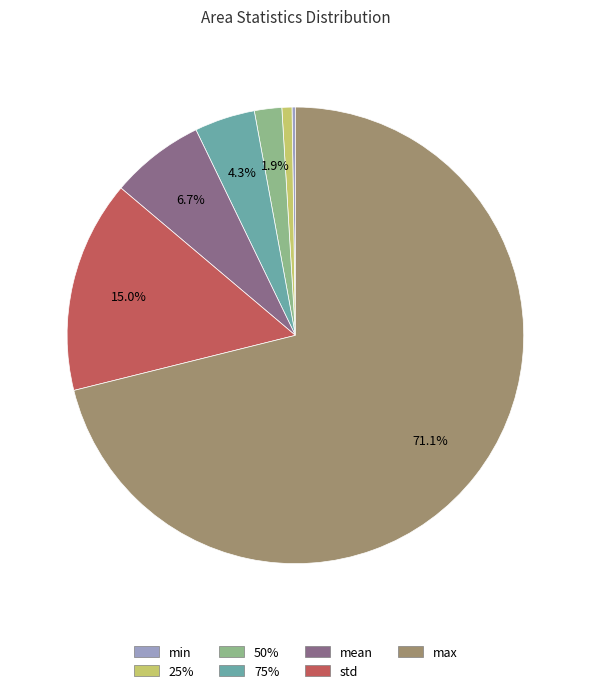

Which slice is the largest?

max